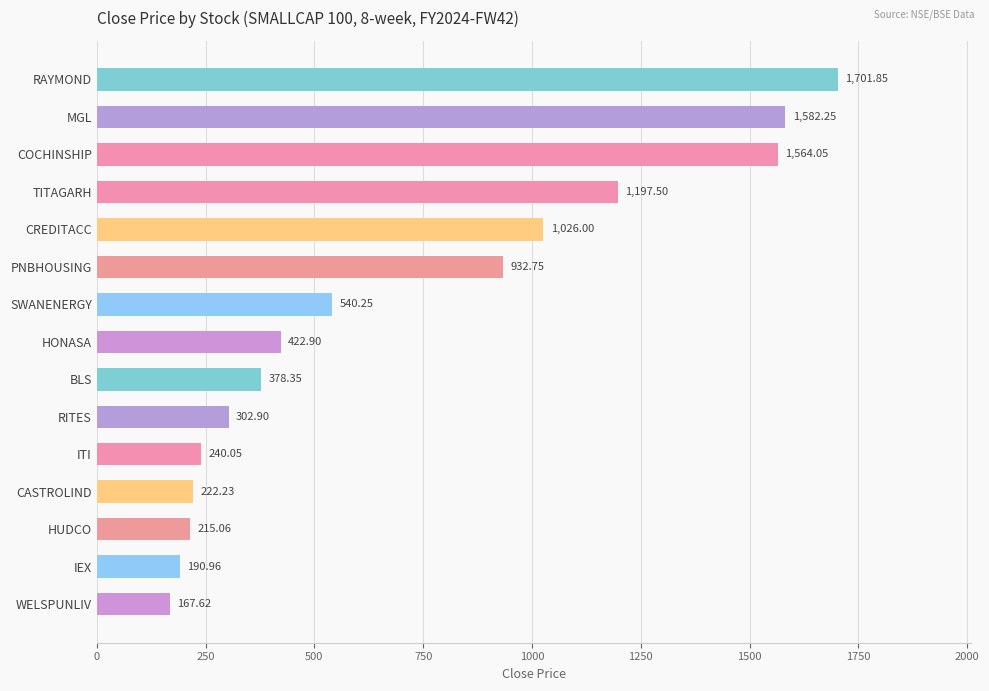

Rank the categories by value from highest to lowest.

RAYMOND, MGL, COCHINSHIP, TITAGARH, CREDITACC, PNBHOUSING, SWANENERGY, HONASA, BLS, RITES, ITI, CASTROLIND, HUDCO, IEX, WELSPUNLIV